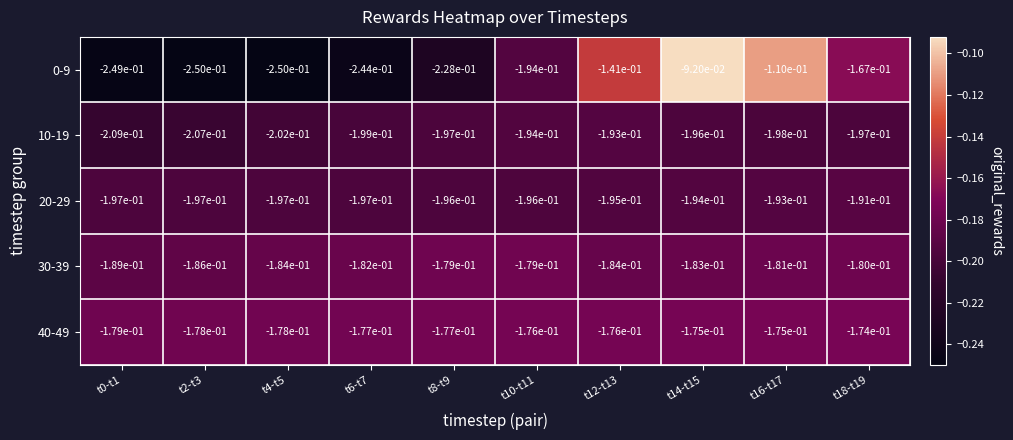

Is the value of 20-29 at t18-t19 greater than the value of 0-9 at t6-t7?

Yes